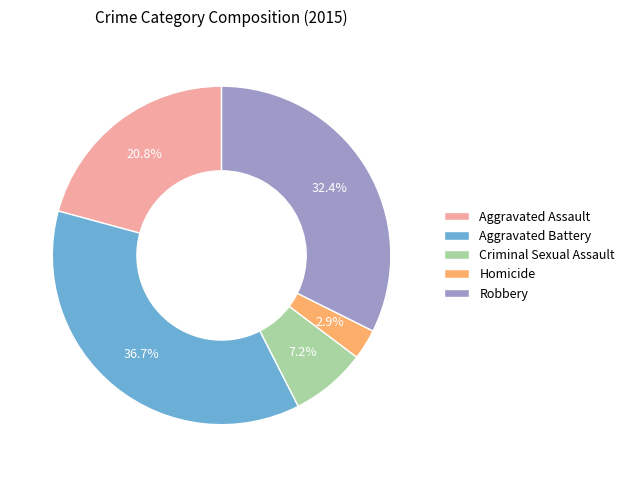

To the nearest percent, what portion does Aggravated Battery represent?

37%